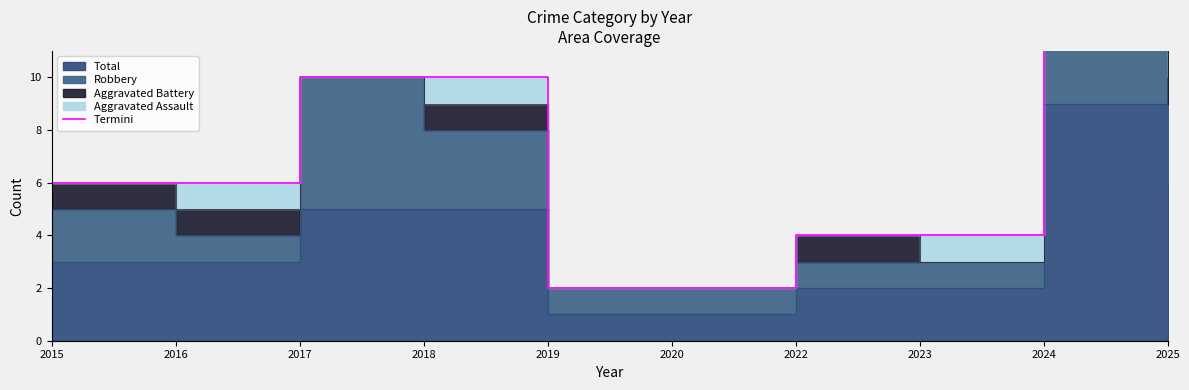

The value at 2022 is 4. True or false?

True